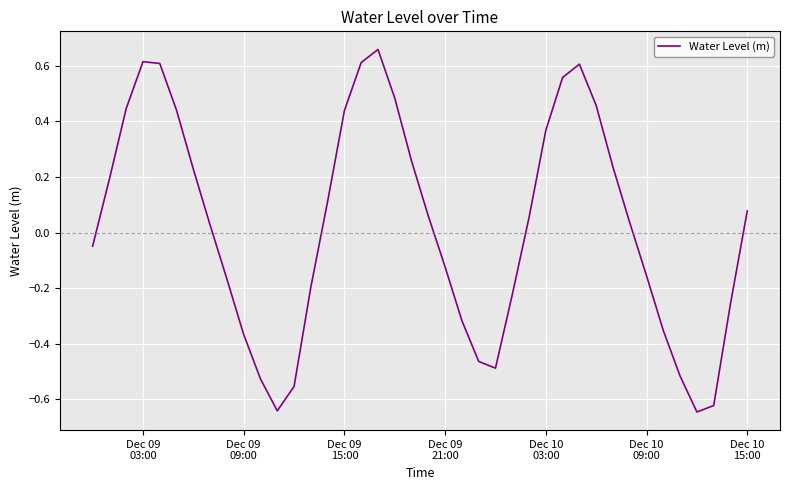

How many negative values are there?

18